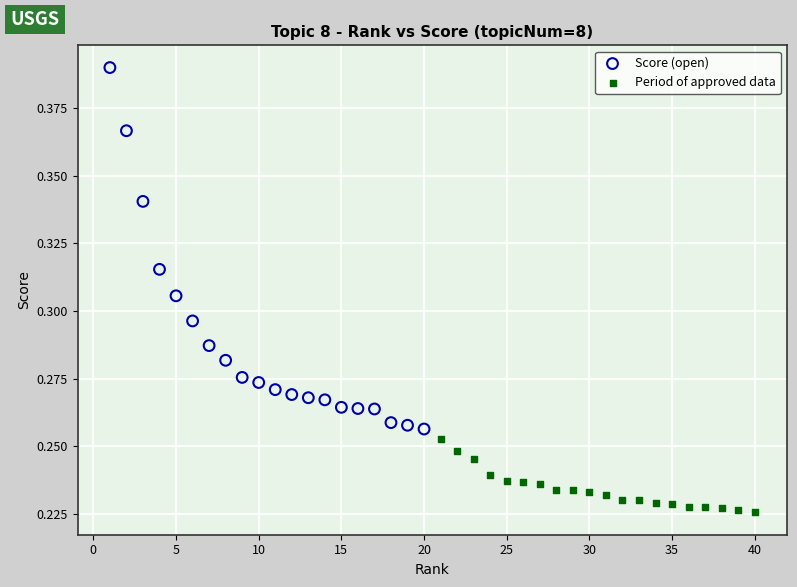

Which series has the largest Y range (max minus min)?

Score (open)